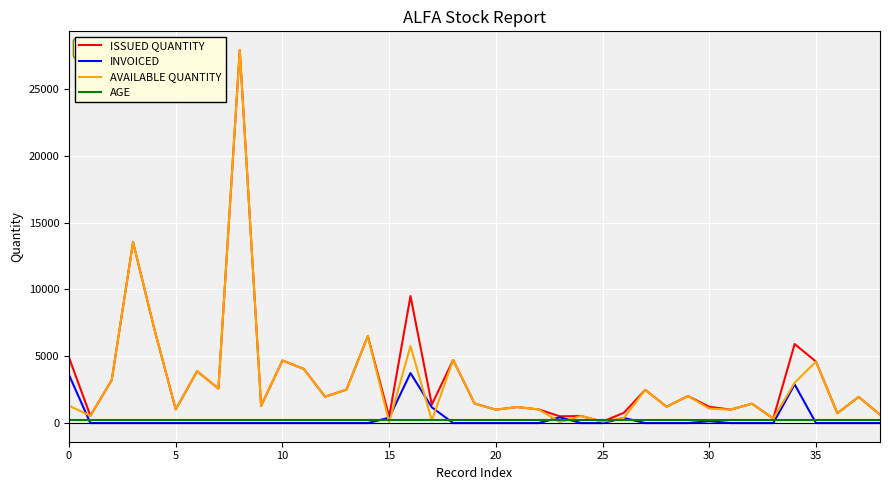

How many lines are shown in the chart?

4